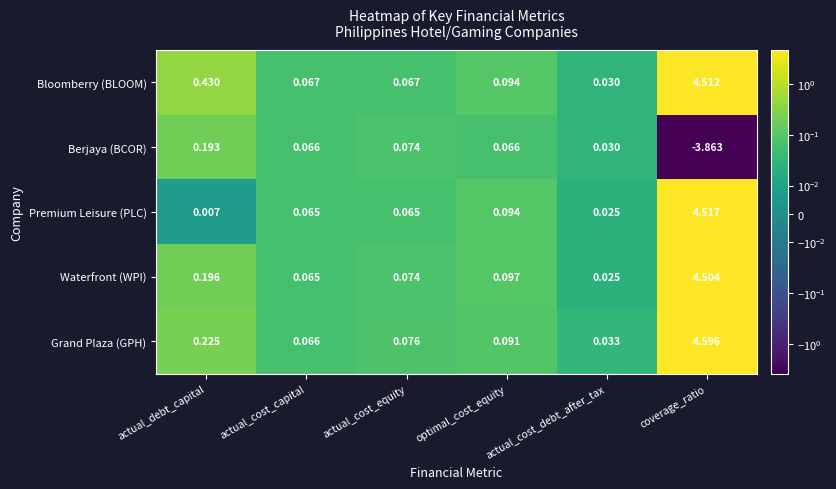

What is the greatest value displayed?

4.6